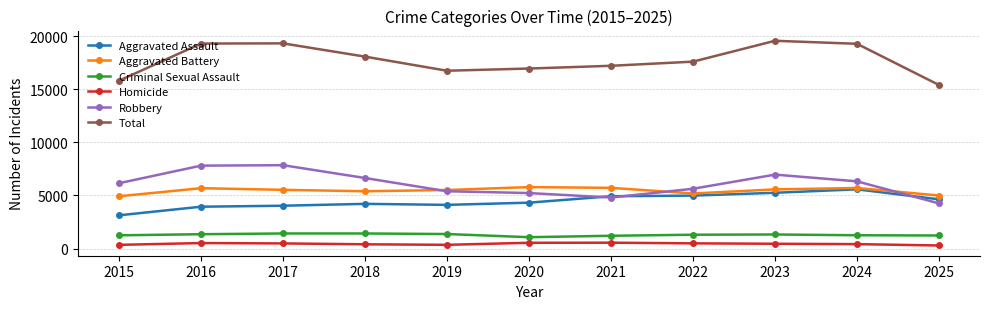

True or false: Total has more than 2 points higher than both neighbors.

False